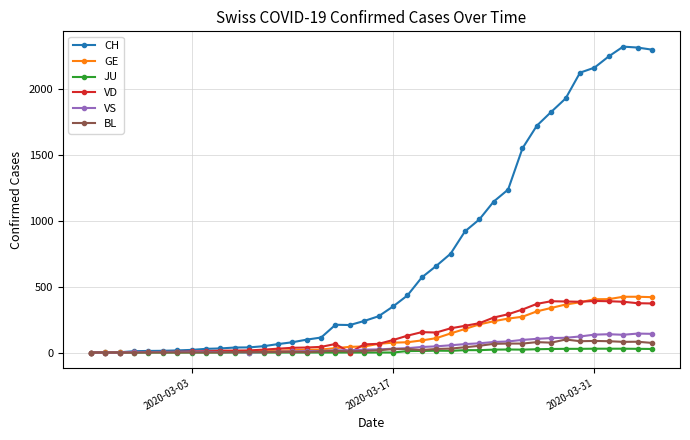

What is the highest value of the CH series?

2326